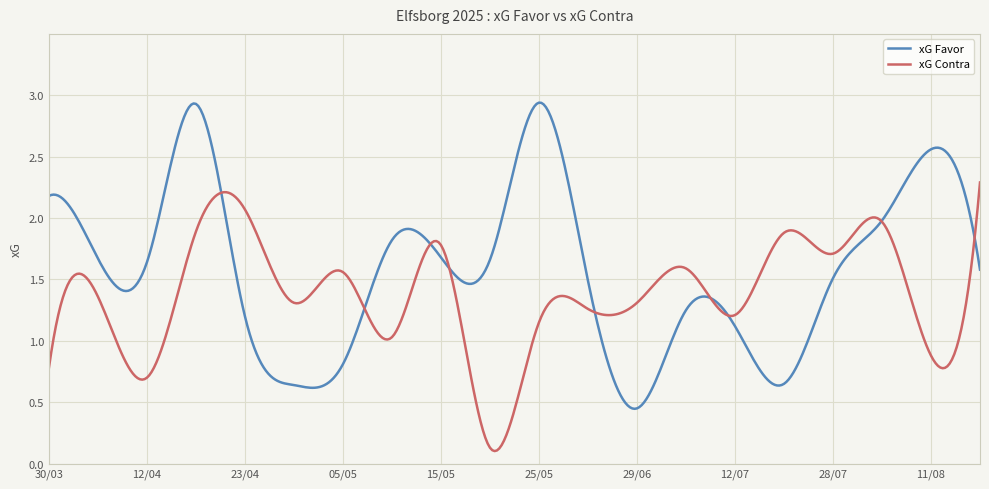

List the series in order of their overall mean, lowest first.

xG Contra, xG Favor